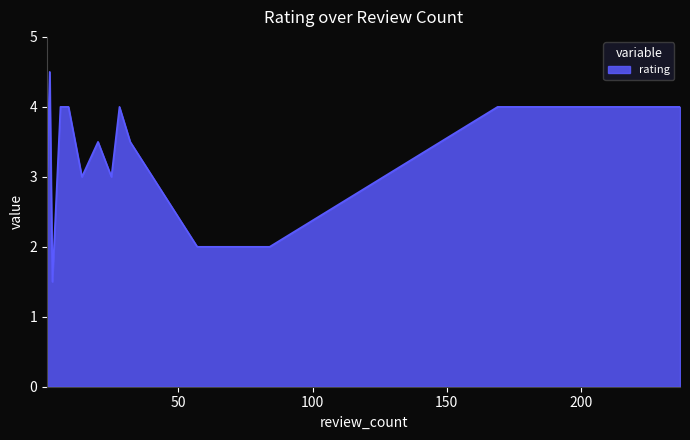

What is the minimum value shown in the chart?

1.5